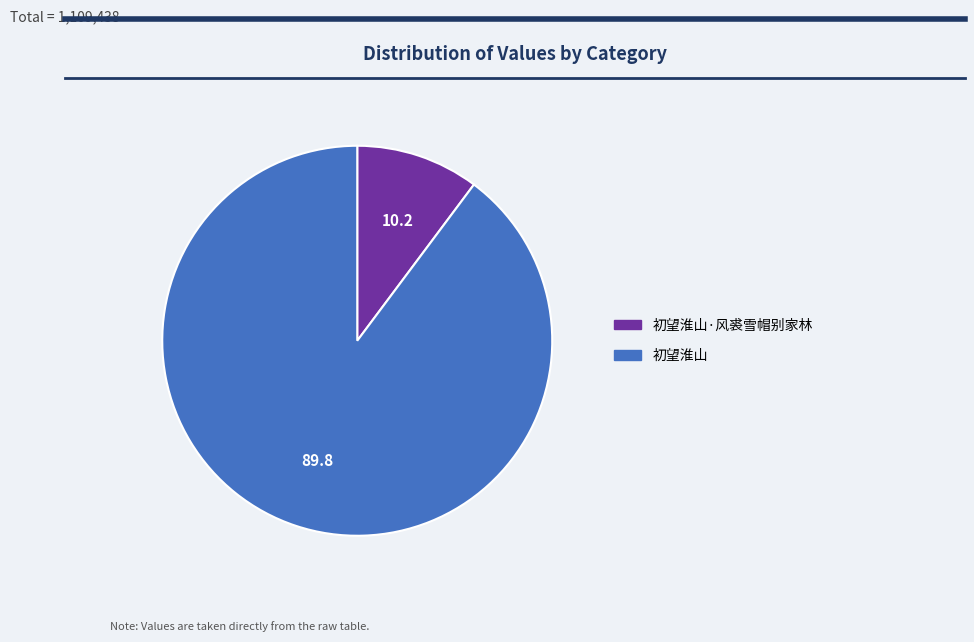

Which slice is the largest?

初望淮山